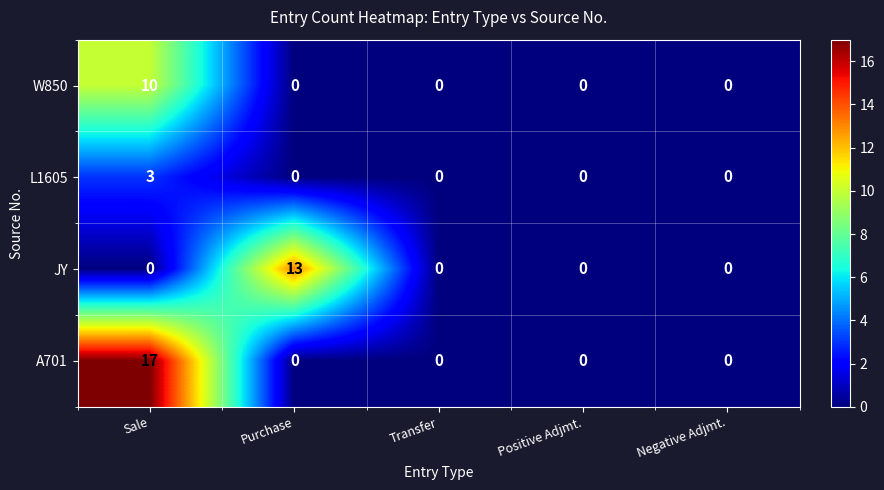

Is the value of W850 at Sale greater than the value of A701 at Purchase?

Yes